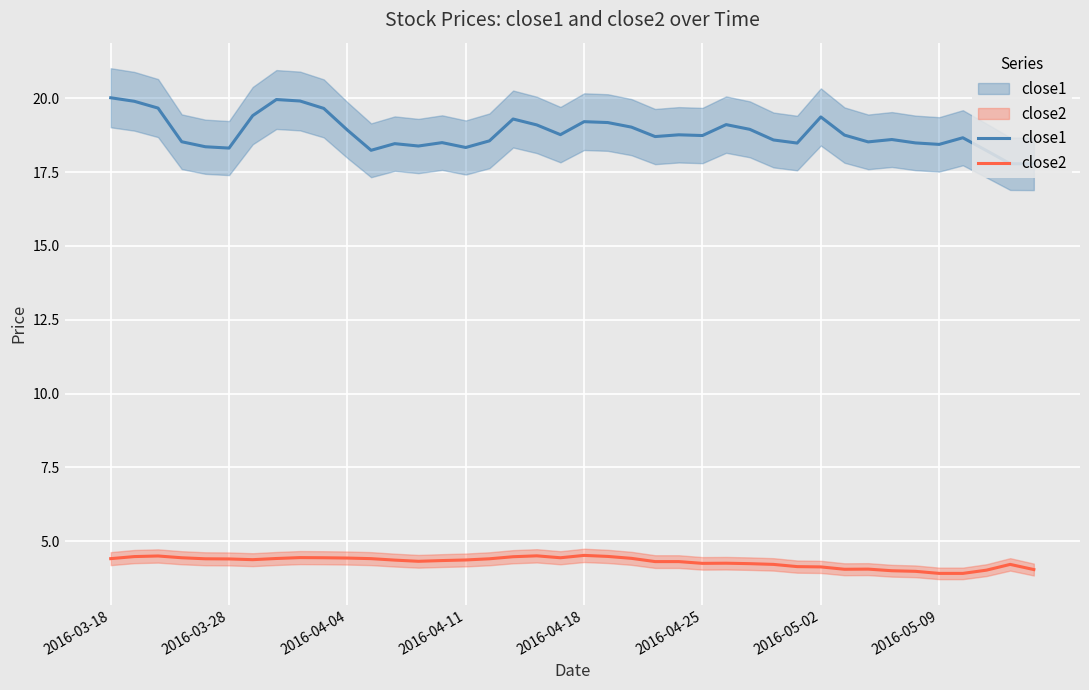

What is the average value of the close1 series?

18.8